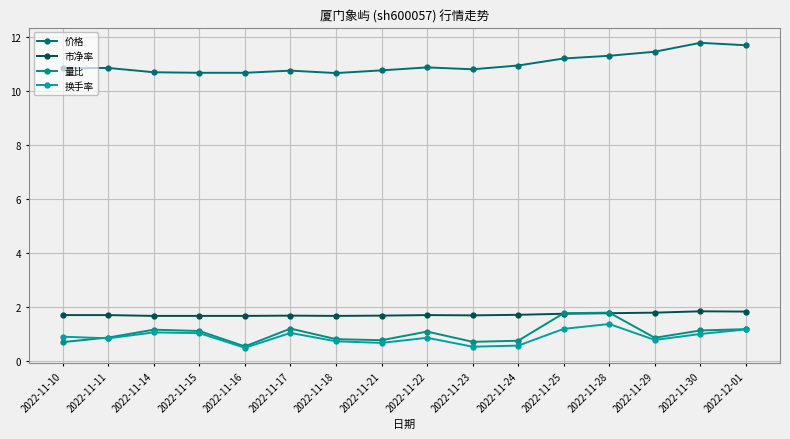

Reading left to right, list all the values displayed in this chart.

价格: 10.8	10.8	10.7	10.7	10.7	10.8	10.7	10.8	10.9	10.8	10.9	11.2	11.3	11.4	11.8	11.7
市净率: 1.7	1.7	1.7	1.7	1.7	1.7	1.7	1.7	1.7	1.7	1.7	1.8	1.8	1.8	1.8	1.8
量比: 0.7	0.9	1.2	1.1	0.5	1.2	0.8	0.8	1.1	0.7	0.8	1.8	1.8	0.9	1.1	1.2
换手率: 0.9	0.8	1.1	1.0	0.5	1.0	0.7	0.7	0.9	0.5	0.6	1.2	1.4	0.8	1.0	1.2